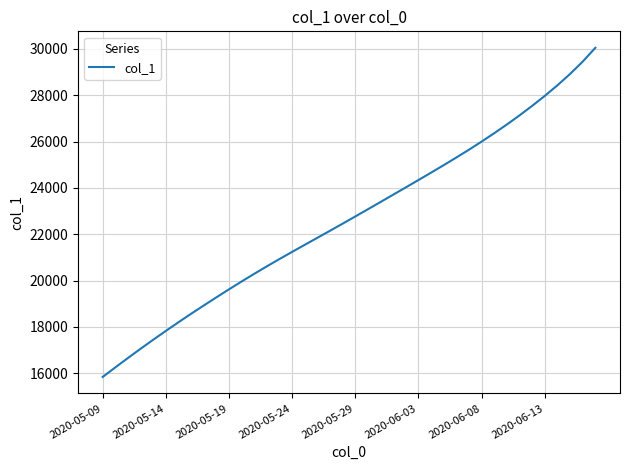

What is the difference between the maximum and minimum values?

14203.4